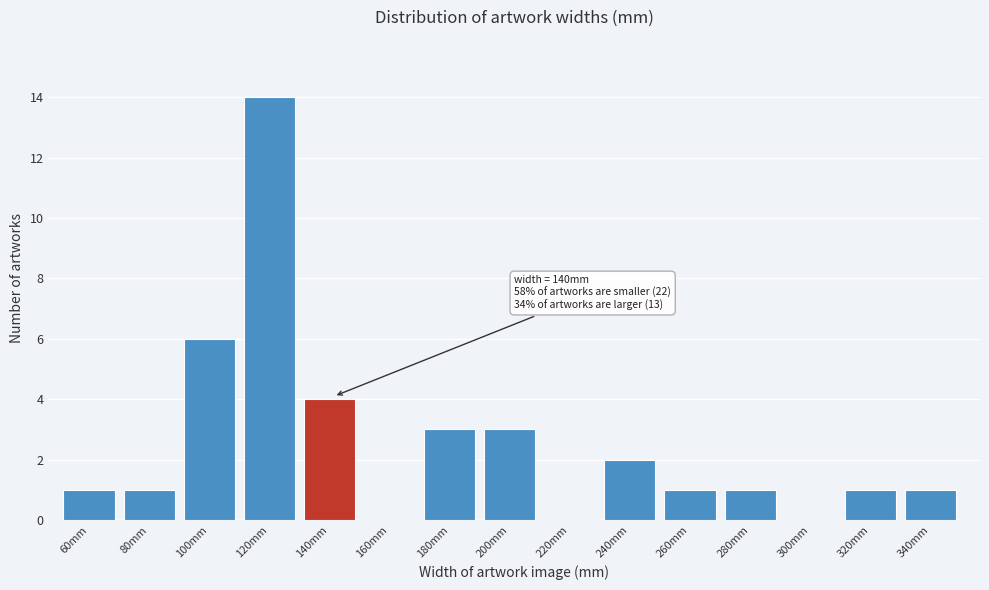

Reading right to left, what are all the values shown in this chart?

340mm=1	320mm=1	300mm=0	280mm=1	260mm=1	240mm=2	220mm=0	200mm=3	180mm=3	160mm=0	140mm=4	120mm=14	100mm=6	80mm=1	60mm=1